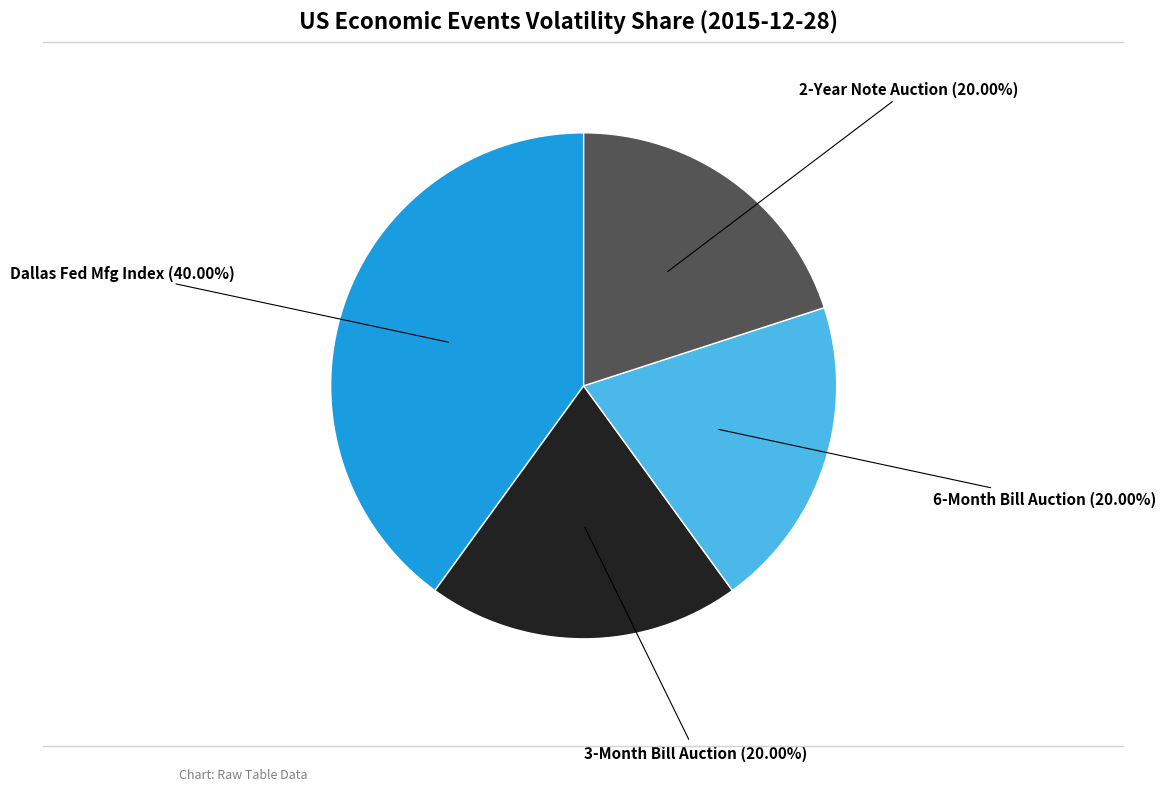

Is the sum of 3-Month Bill Auction and Dallas Fed Mfg Index greater than half?

Yes